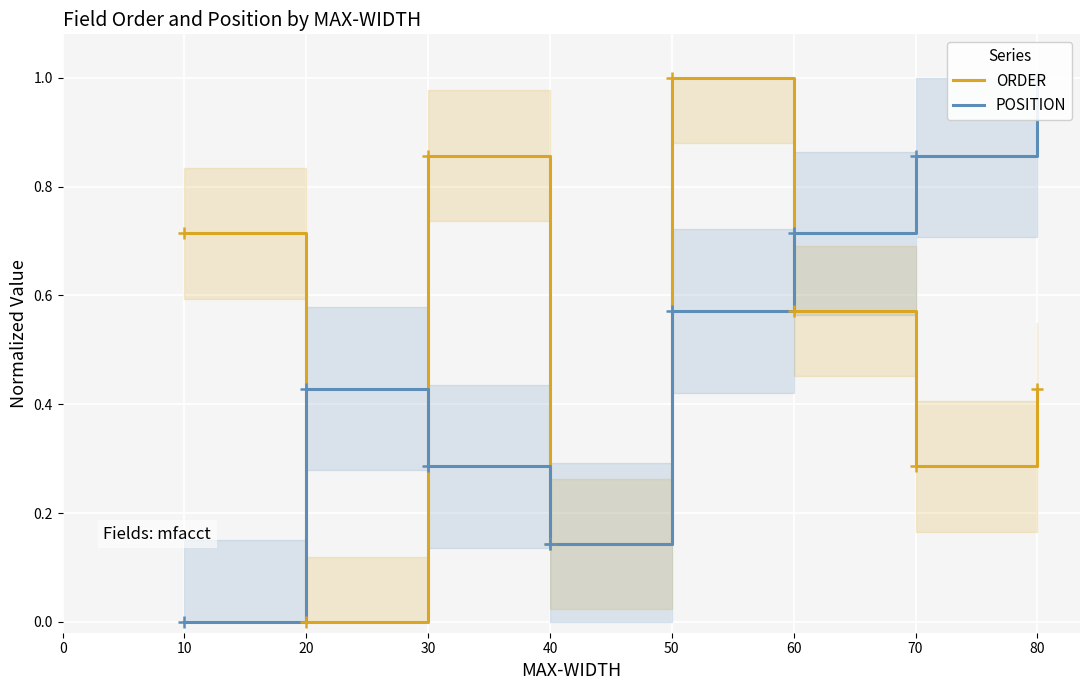

Reading left to right, extract all data points from this chart.

ORDER: 0.7	0.0	0.9	0.1	1.0	0.6	0.3	0.4
POSITION: 0.0	0.4	0.3	0.1	0.6	0.7	0.9	1.0